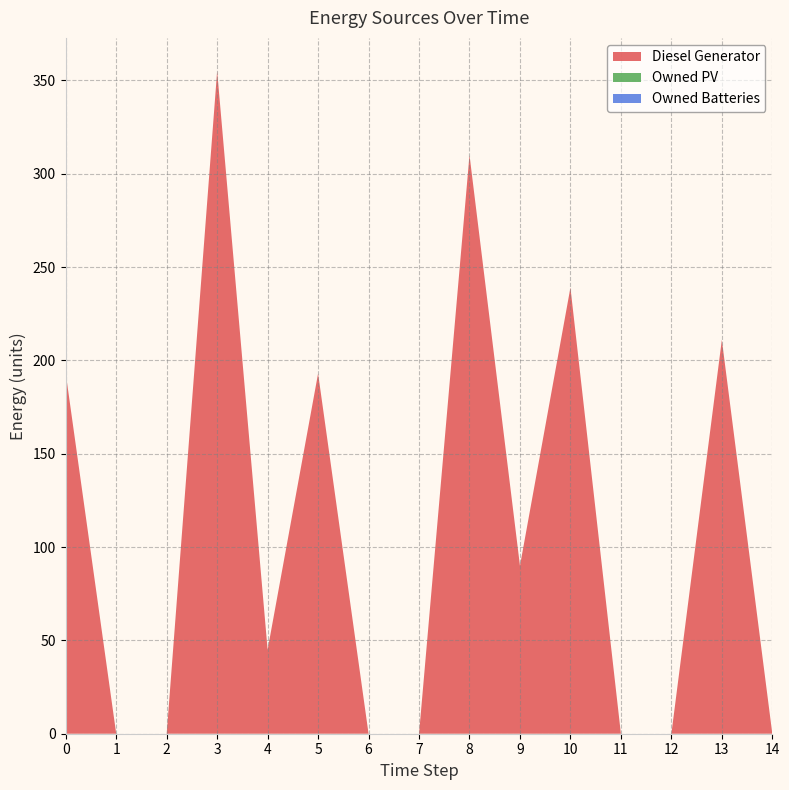

Reading left to right, extract all data points from this chart.

Diesel Generator: 0=193	1=0	2=0	3=355	4=45	5=193	6=0	7=0	8=310	9=90	10=239	11=0	12=0	13=211	14=0
Owned PV: 0=0	1=0	2=0	3=0	4=0	5=0	6=0	7=0	8=0	9=0	10=0	11=0	12=0	13=0	14=0
Owned Batteries: 0=0	1=0	2=0	3=0	4=0	5=0	6=0	7=0	8=0	9=0	10=0	11=0	12=0	13=0	14=0